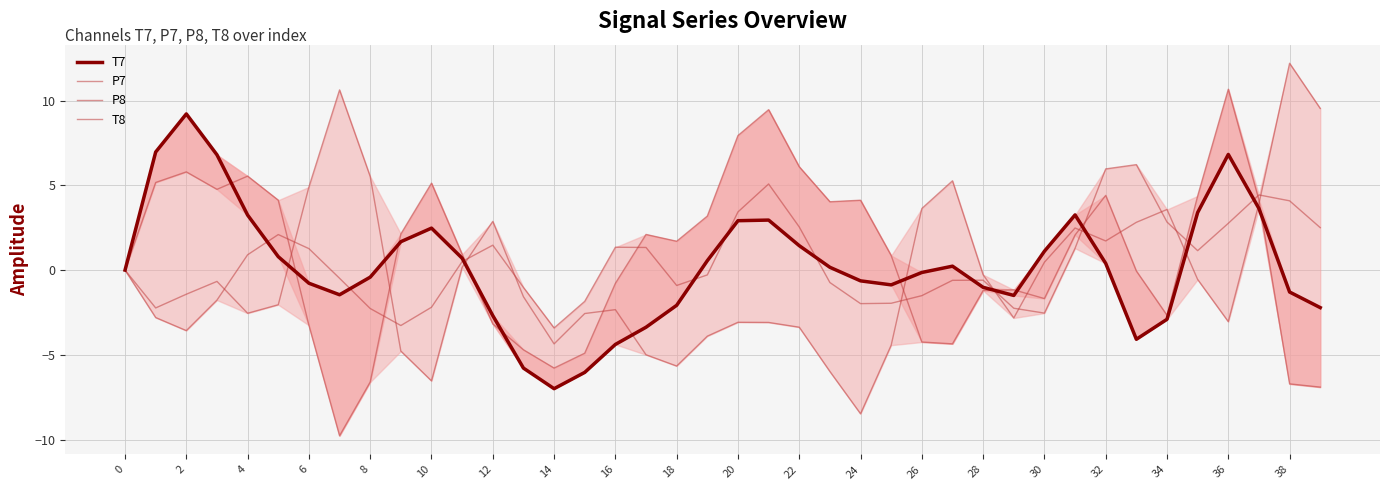

True or false: T8 has more than 2 points higher than both neighbors.

True